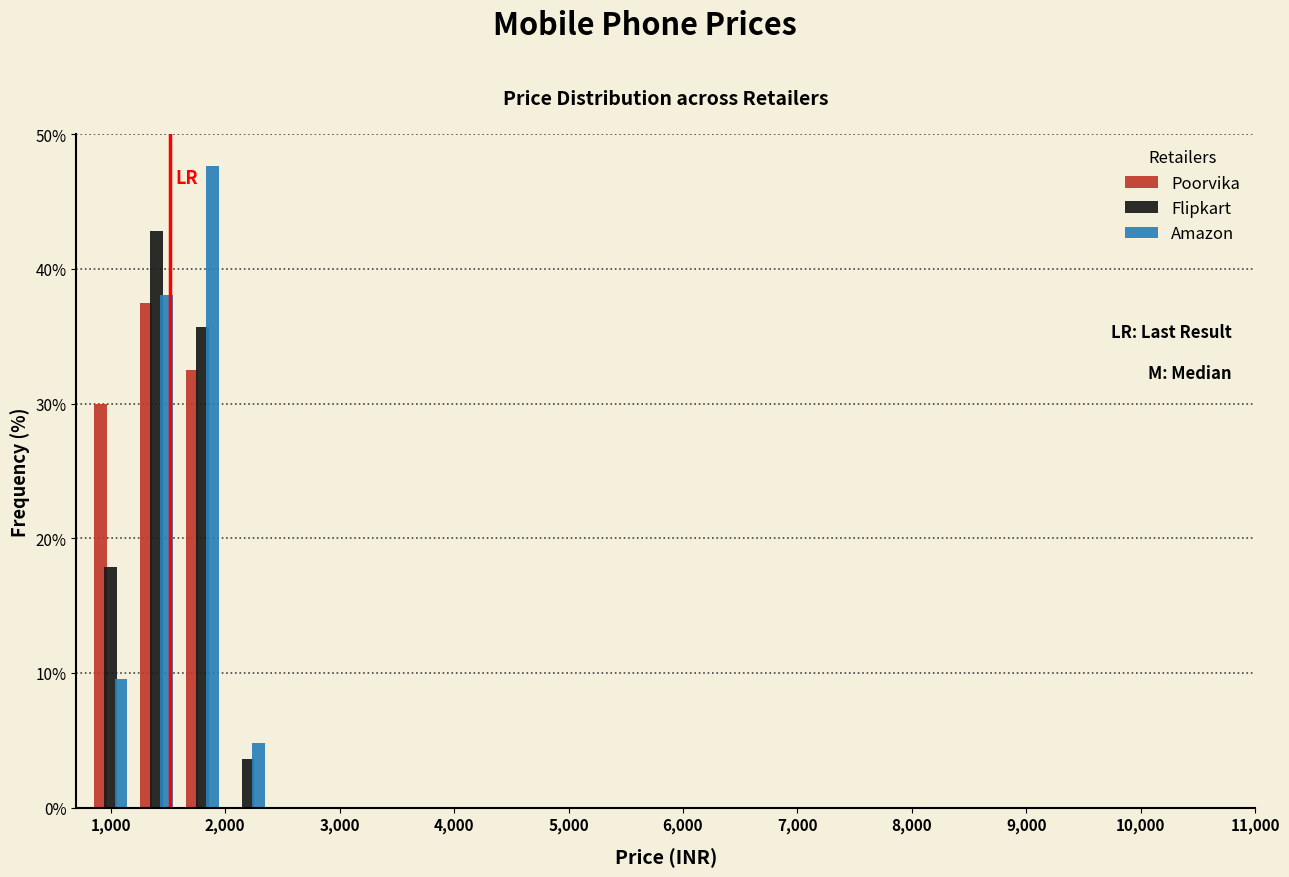

Reading left to right, list every range on the x-axis with the height of the bar of each series over it. The values are not printed on the chart, so give them approximately, as read against the axis.

800 to 1200: Poorvika=30	Flipkart=18	Amazon=10
1200 to 1600: Poorvika=38	Flipkart=43	Amazon=38
1600 to 2000: Poorvika=33	Flipkart=36	Amazon=48
2000 to 2400: Poorvika=0	Flipkart=4	Amazon=5
2400 to 2800: Poorvika=0	Flipkart=0	Amazon=0
2800 to 3200: Poorvika=0	Flipkart=0	Amazon=0
3200 to 3600: Poorvika=0	Flipkart=0	Amazon=0
3600 to 4000: Poorvika=0	Flipkart=0	Amazon=0
4000 to 4400: Poorvika=0	Flipkart=0	Amazon=0
4400 to 4800: Poorvika=0	Flipkart=0	Amazon=0
4800 to 5200: Poorvika=0	Flipkart=0	Amazon=0
5200 to 5600: Poorvika=0	Flipkart=0	Amazon=0
5600 to 6000: Poorvika=0	Flipkart=0	Amazon=0
6000 to 6400: Poorvika=0	Flipkart=0	Amazon=0
6400 to 6800: Poorvika=0	Flipkart=0	Amazon=0
6800 to 7200: Poorvika=0	Flipkart=0	Amazon=0
7200 to 7600: Poorvika=0	Flipkart=0	Amazon=0
7600 to 8000: Poorvika=0	Flipkart=0	Amazon=0
8000 to 8400: Poorvika=0	Flipkart=0	Amazon=0
8400 to 8800: Poorvika=0	Flipkart=0	Amazon=0
8800 to 9200: Poorvika=0	Flipkart=0	Amazon=0
9200 to 9600: Poorvika=0	Flipkart=0	Amazon=0
9600 to 10000: Poorvika=0	Flipkart=0	Amazon=0
10000 to 10400: Poorvika=0	Flipkart=0	Amazon=0
10400 to 10800: Poorvika=0	Flipkart=0	Amazon=0